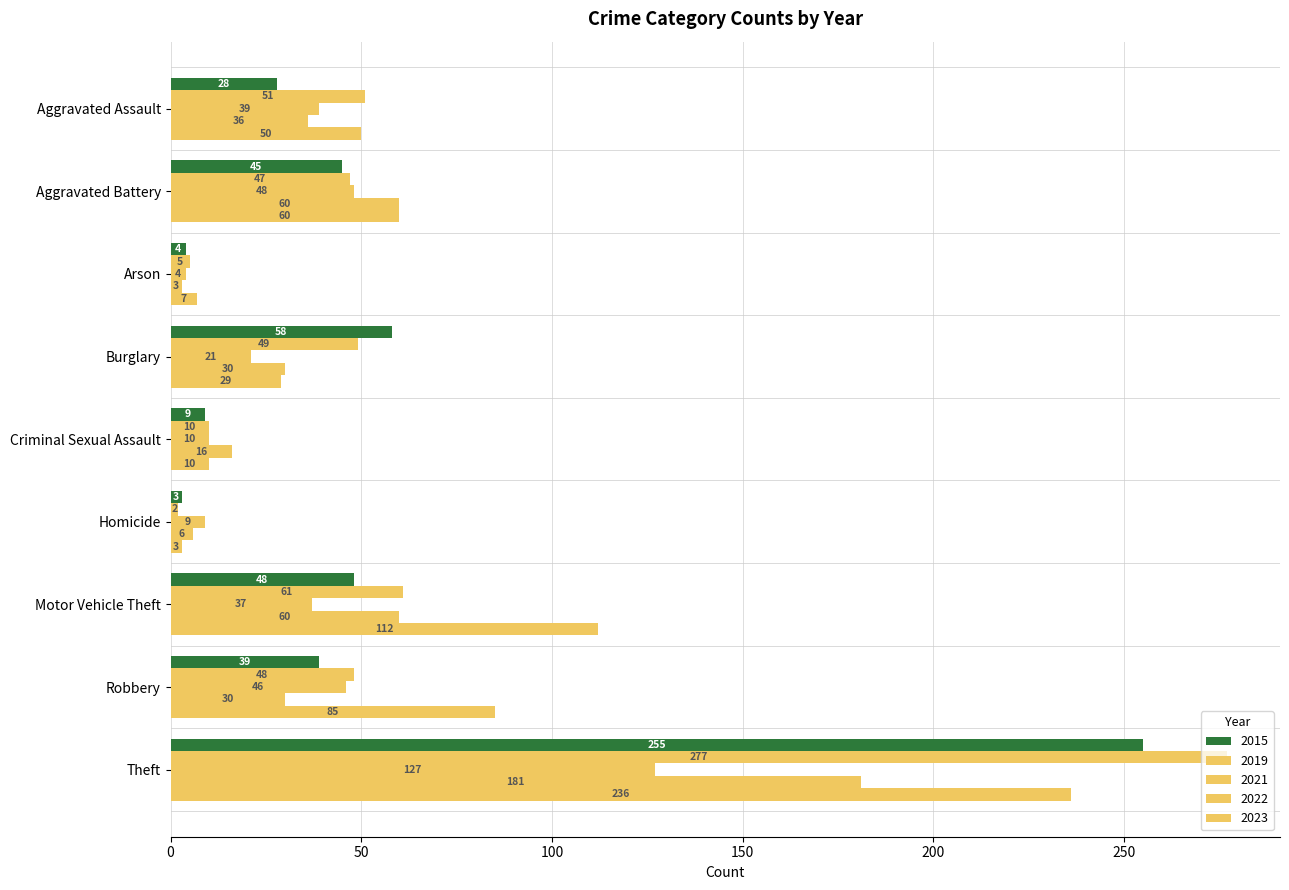

The value of 2015 at Aggravated Assault is 28. True or false?

True